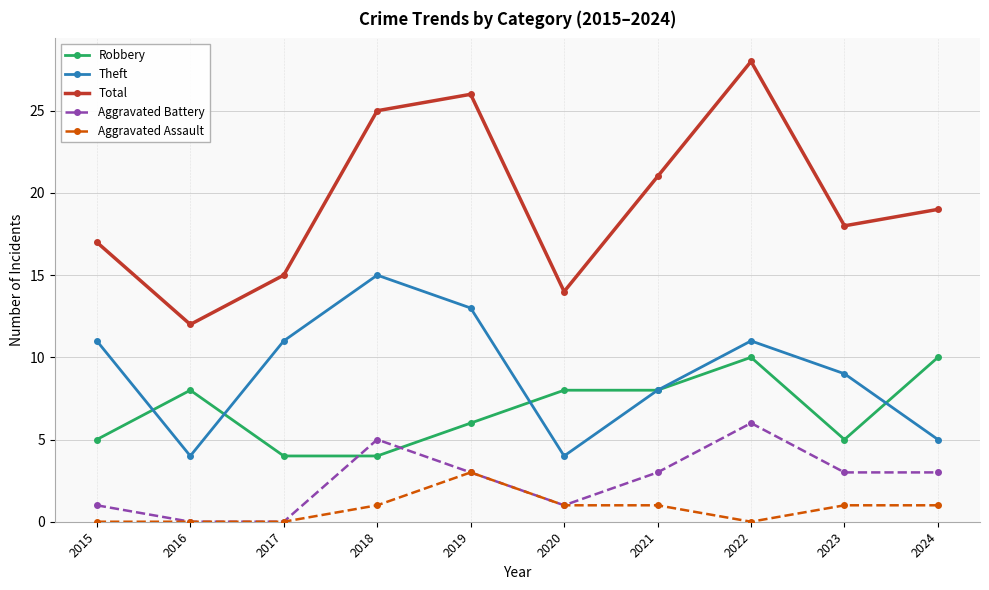

Which series has the largest total across all categories?

Total